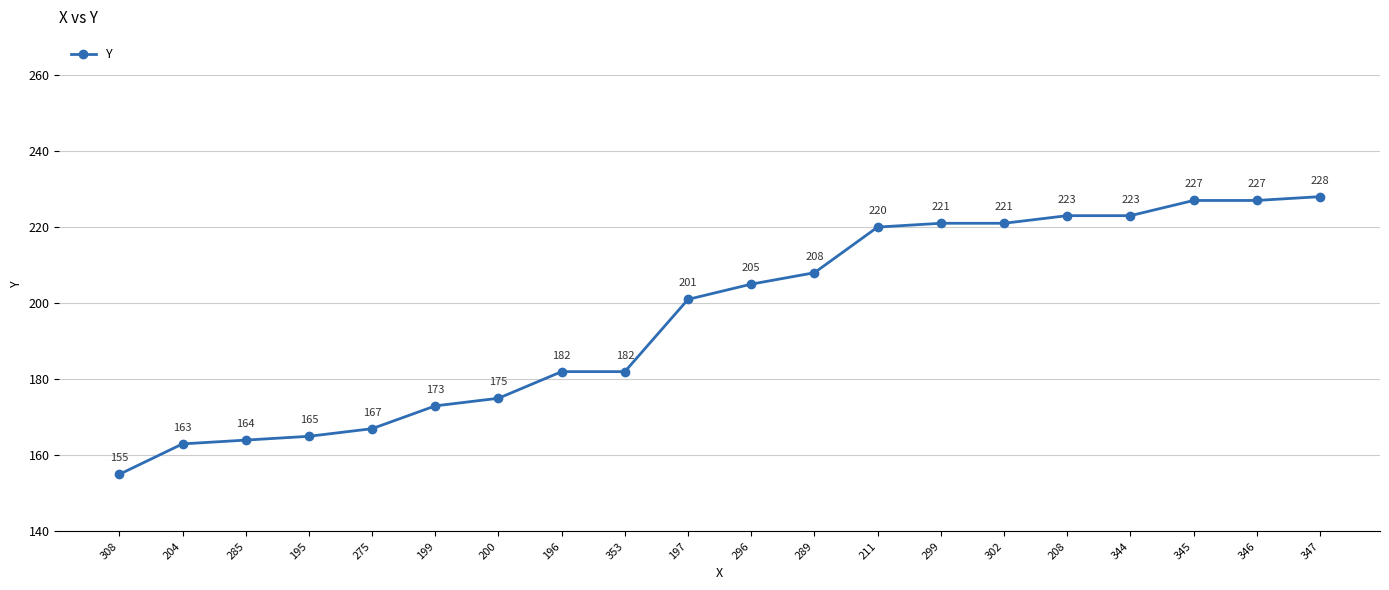

The chart shows a value of 102 at 289. True or false?

False